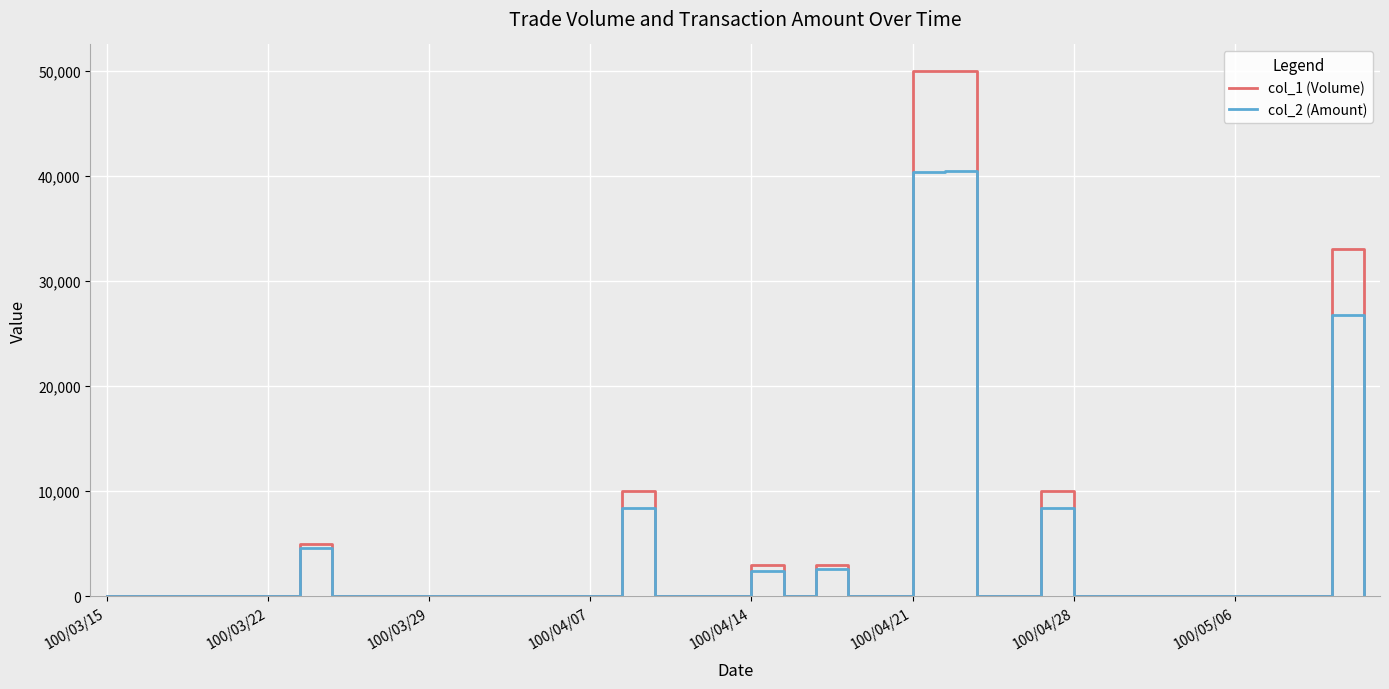

What is the maximum value shown in the chart?

50000